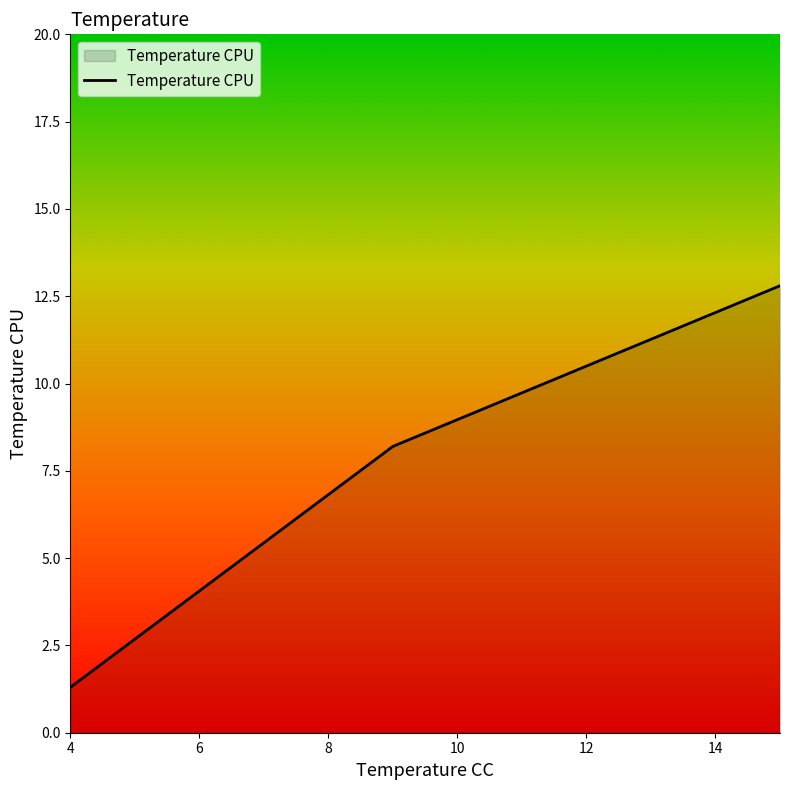

Reading right to left, what are all the values shown in this chart?

12.8	8.2	1.3